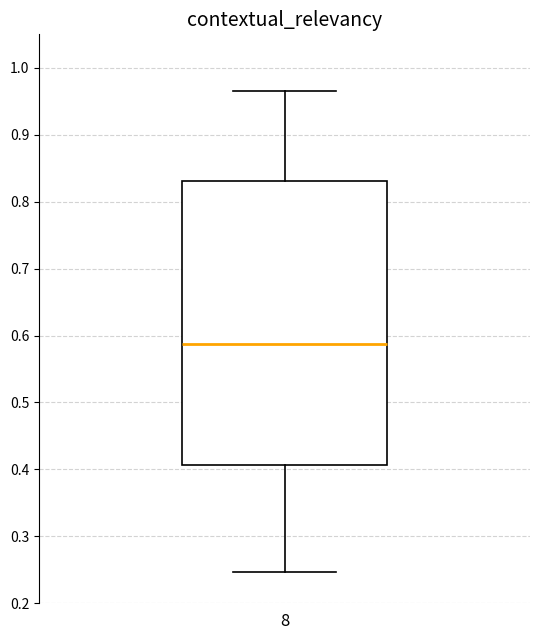

Read this box plot against the y-axis: the position of the median line, the range covered by the box, and the ends of both whiskers. The values are not printed on the chart, so give them approximately, as read against the axis.

median 0.59, box 0.41 to 0.83, whiskers 0.25 to 0.97